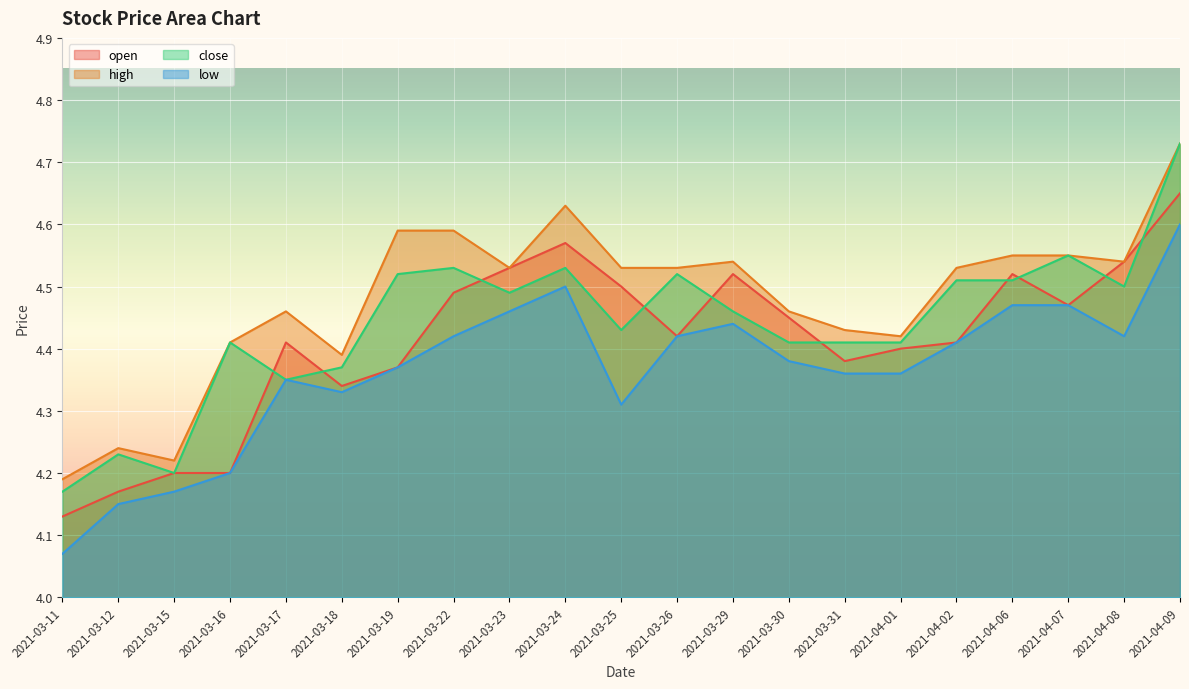

List the series in order of their overall mean, highest first.

high, close, open, low